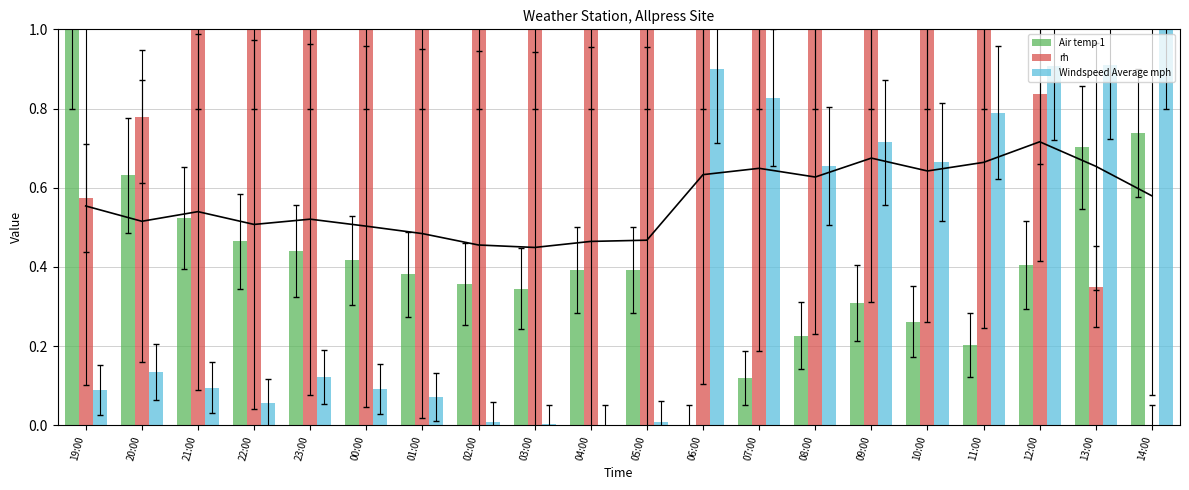

Reading left to right, extract all data points from this chart.

Air temp 1: 19:00=1.0	20:00=0.6	21:00=0.5	22:00=0.5	23:00=0.4	00:00=0.4	01:00=0.4	02:00=0.4	03:00=0.3	04:00=0.4	05:00=0.4	06:00=0.0	07:00=0.1	08:00=0.2	09:00=0.3	10:00=0.3	11:00=0.2	12:00=0.4	13:00=0.7	14:00=0.7
rh: 19:00=0.6	20:00=0.8	21:00=1.0	22:00=1.0	23:00=1.0	00:00=1.0	01:00=1.0	02:00=1.0	03:00=1.0	04:00=1.0	05:00=1.0	06:00=1.0	07:00=1.0	08:00=1.0	09:00=1.0	10:00=1.0	11:00=1.0	12:00=0.8	13:00=0.3	14:00=0.0
Windspeed Average mph: 19:00=0.1	20:00=0.1	21:00=0.1	22:00=0.1	23:00=0.1	00:00=0.1	01:00=0.1	02:00=0.0	03:00=0.0	04:00=0.0	05:00=0.0	06:00=0.9	07:00=0.8	08:00=0.7	09:00=0.7	10:00=0.7	11:00=0.8	12:00=0.9	13:00=0.9	14:00=1.0